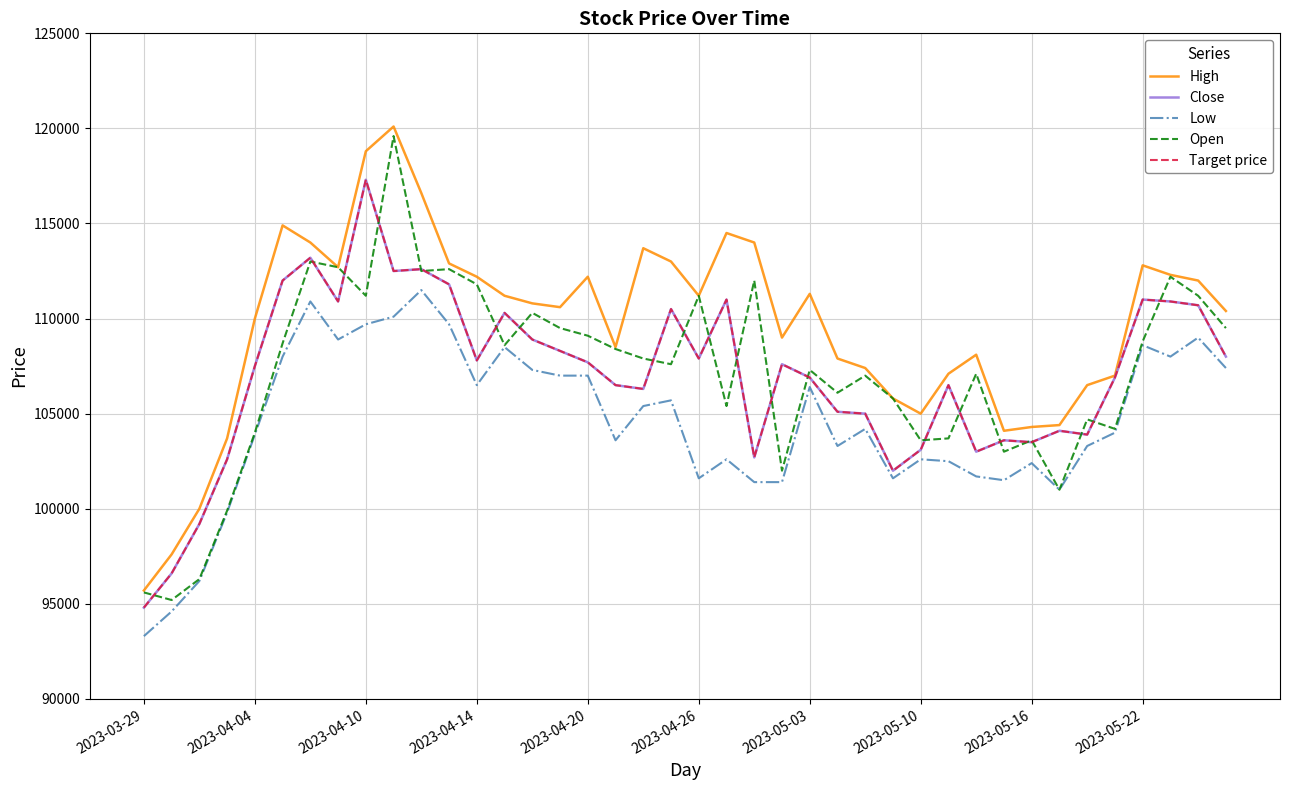

Does the chart have visible grid lines?

Yes